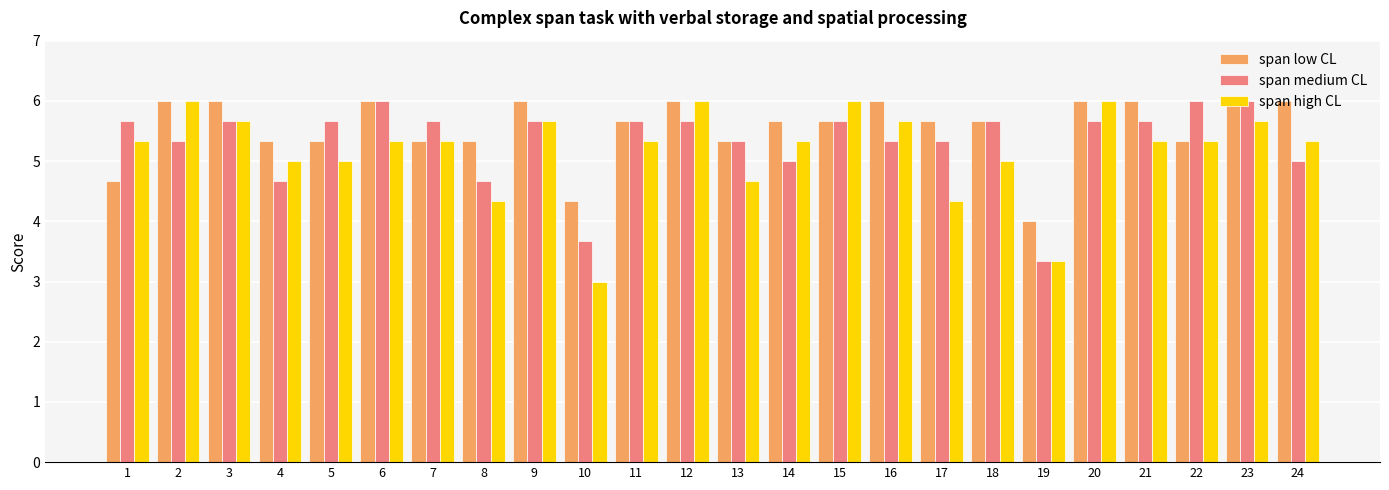

What is the greatest value displayed?

6.0